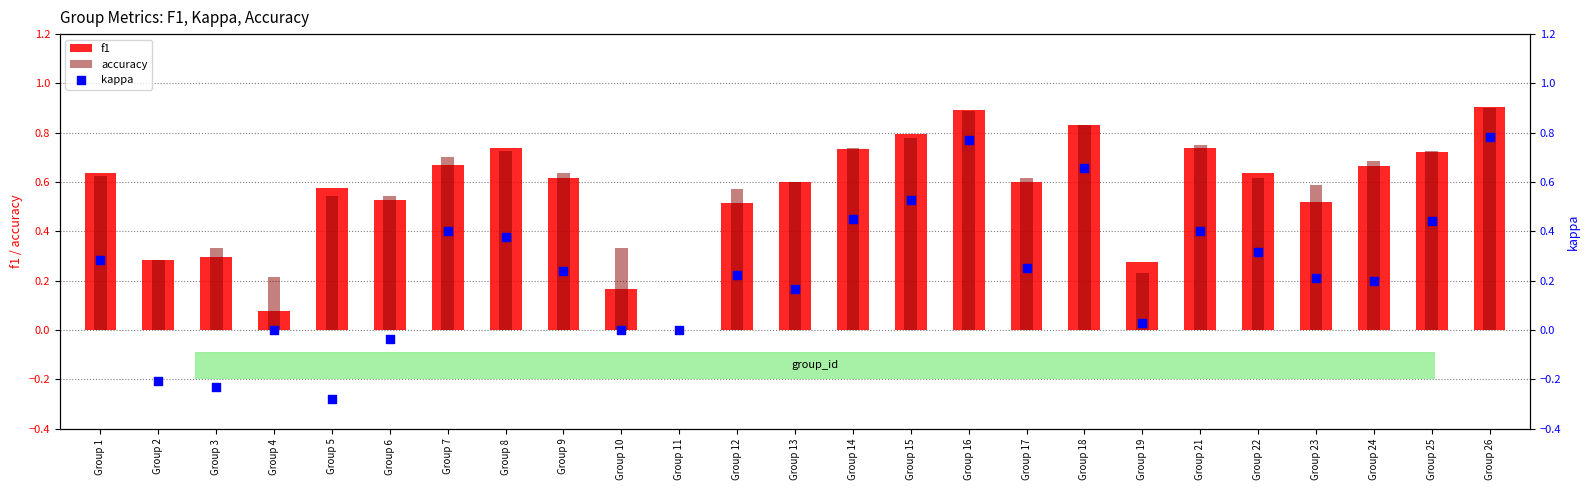

What is the total value across all series at Group 18?

2.3